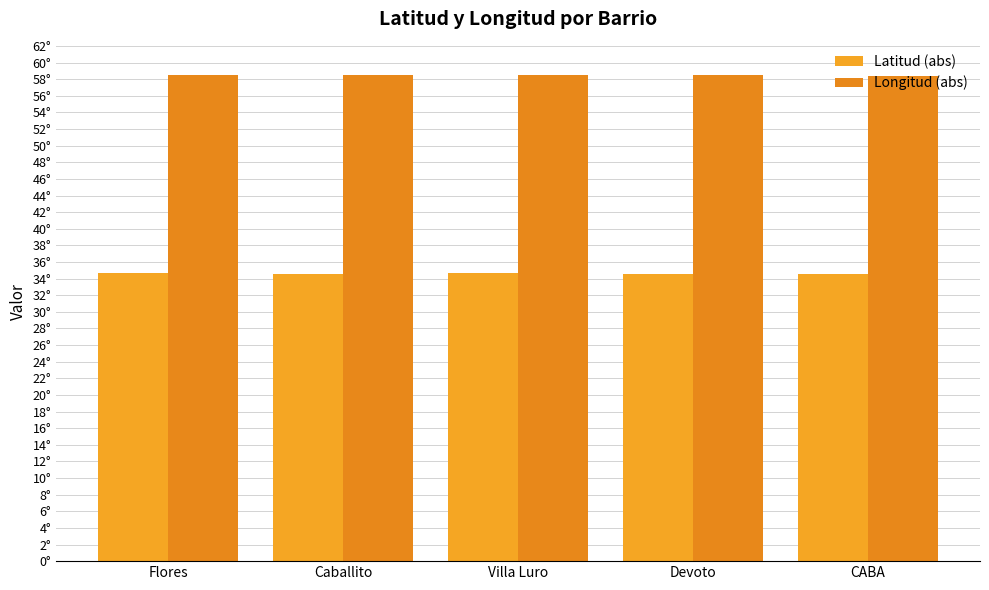

Does the chart contain stacked bars?

No